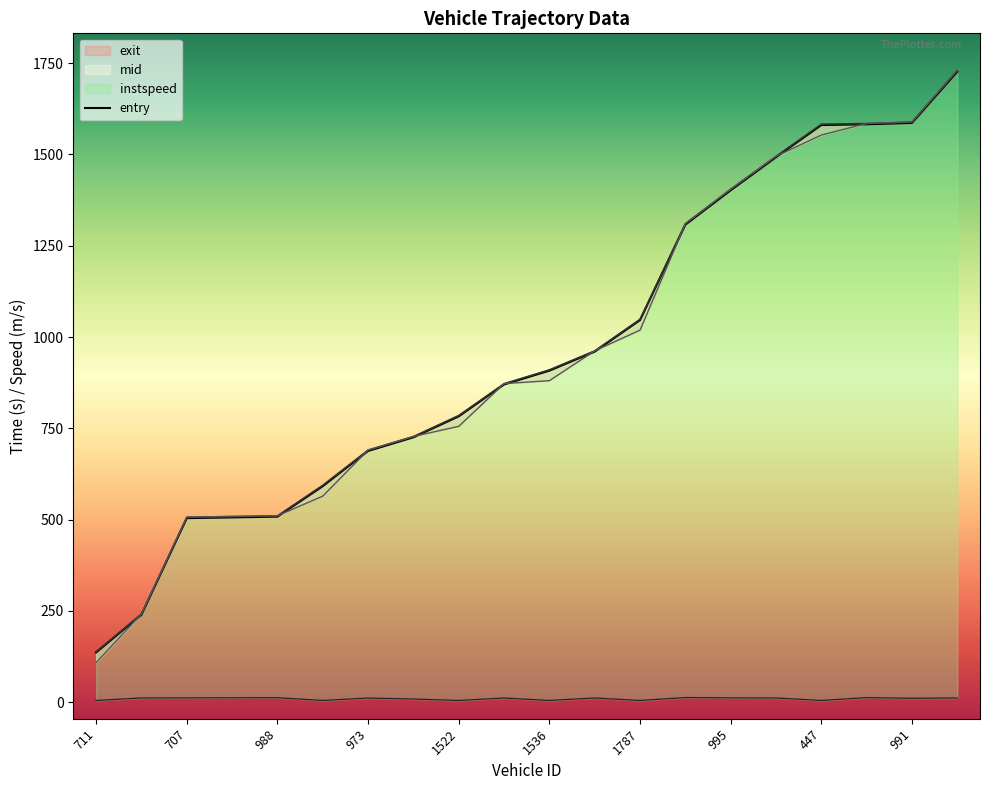

What is the total value across all series at 1536?

2703.7